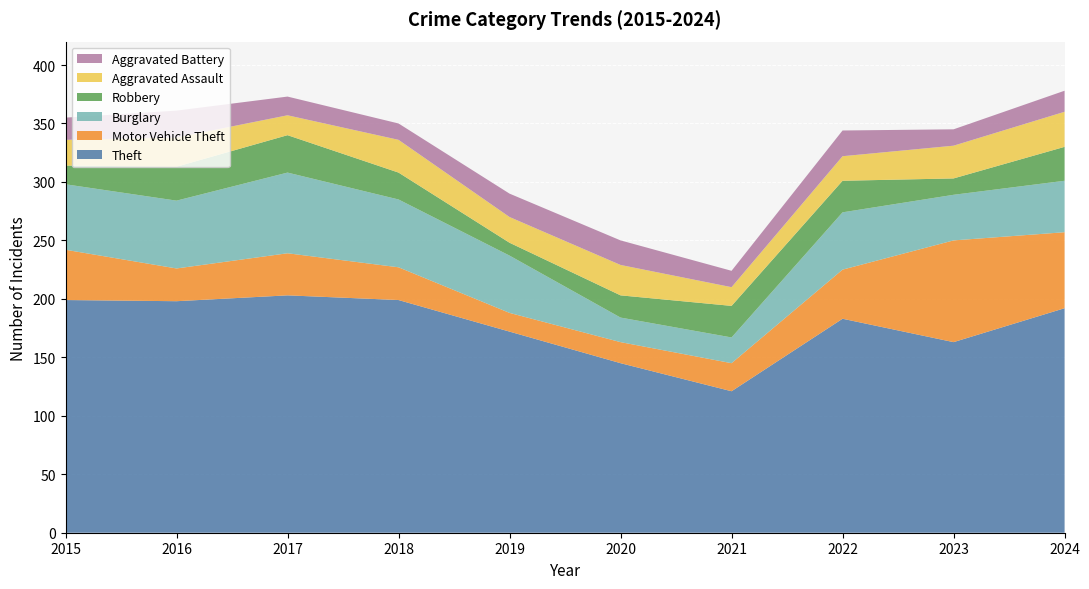

Reading left to right, extract all data points from this chart.

Theft: 199	198	203	199	172	145	121	183	163	192
Motor Vehicle Theft: 43	28	36	28	16	18	24	42	87	65
Burglary: 56	58	69	58	49	21	22	49	39	44
Robbery: 16	29	32	23	11	19	27	27	14	29
Aggravated Assault: 22	25	17	28	22	26	16	21	28	30
Aggravated Battery: 19	23	16	14	20	21	14	22	14	18